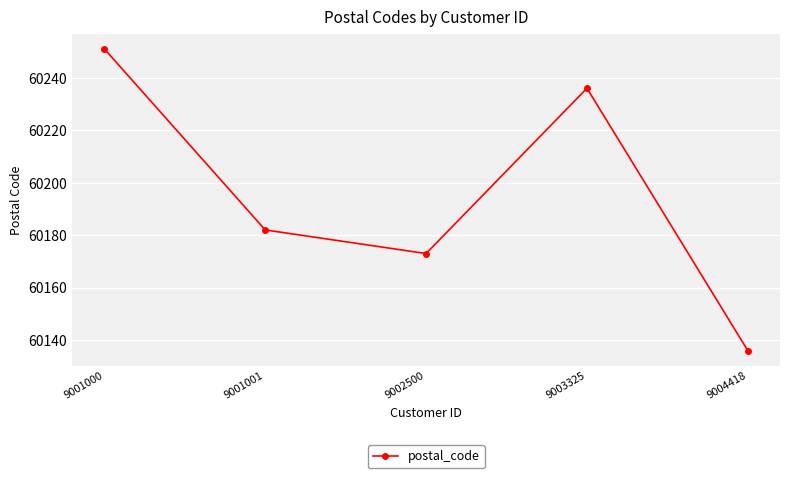

Reading right to left, extract all data points from this chart.

60136	60236	60173	60182	60251